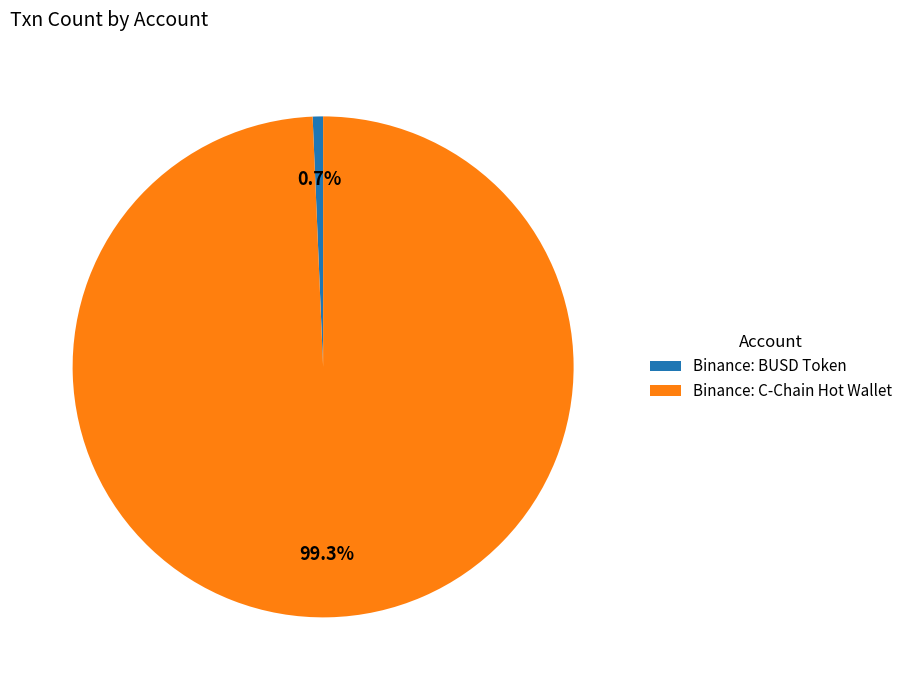

Rank the categories by value from lowest to highest.

Binance: BUSD Token, Binance: C-Chain Hot Wallet